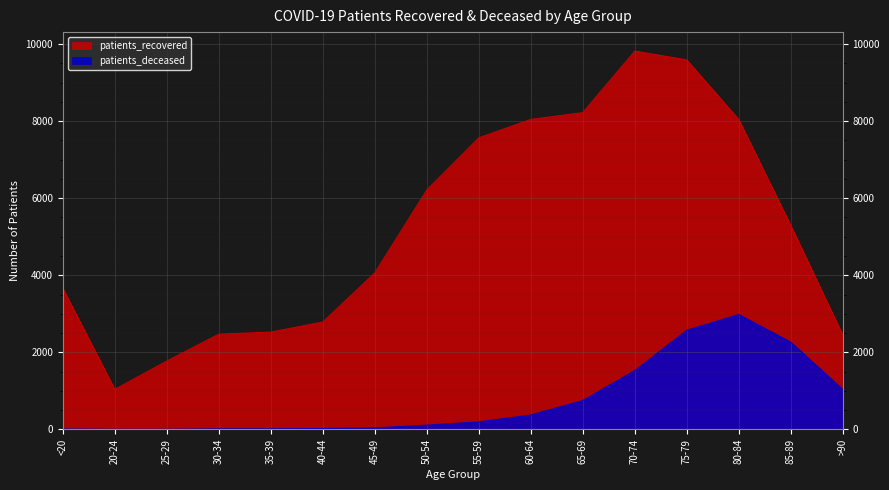

Rank the categories by patients_deceased value from lowest to highest.

20-24, 25-29, <20, 30-34, 35-39, 40-44, 45-49, 50-54, 55-59, 60-64, 65-69, >90, 70-74, 85-89, 75-79, 80-84